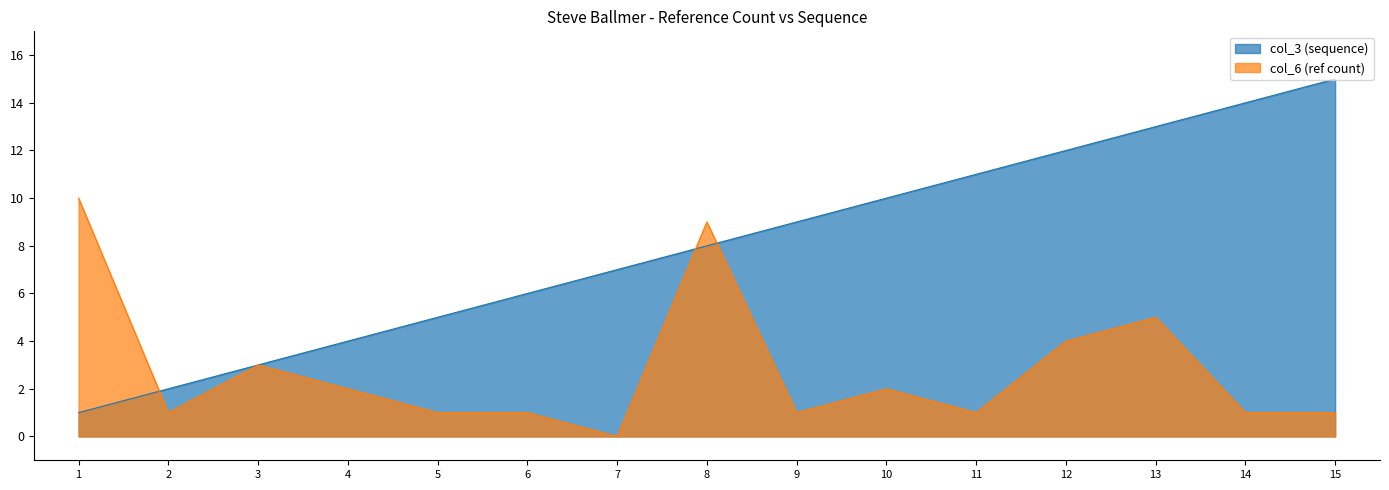

Reading right to left, extract all data points from this chart.

index: 15=15	14=14	13=13	12=12	11=11	10=10	9=9	8=8	7=7	6=6	5=5	4=4	3=3	2=2	1=1
col_6: 15=1	14=1	13=5	12=4	11=1	10=2	9=1	8=9	7=0	6=1	5=1	4=2	3=3	2=1	1=10